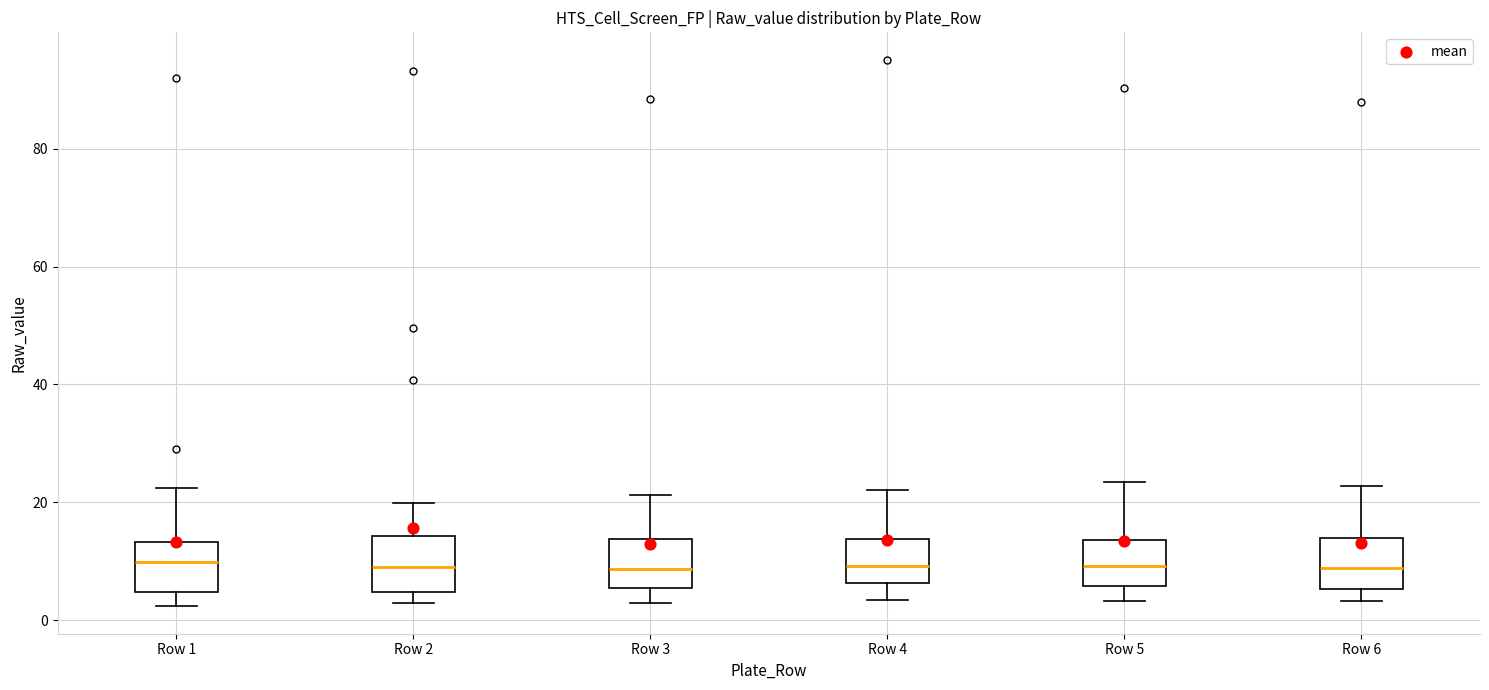

Reading left to right, read every box against the y-axis: the position of its median line, the range the box covers, and the ends of its whiskers. The values are not printed on the chart, so give them approximately, as read against the axis.

Row 1: median 10, box 4 to 14, whiskers 2 to 22
Row 2: median 10, box 4 to 14, whiskers 2 to 20
Row 3: median 8, box 6 to 14, whiskers 2 to 22
Row 4: median 10, box 6 to 14, whiskers 4 to 22
Row 5: median 10, box 6 to 14, whiskers 4 to 24
Row 6: median 8, box 6 to 14, whiskers 4 to 22